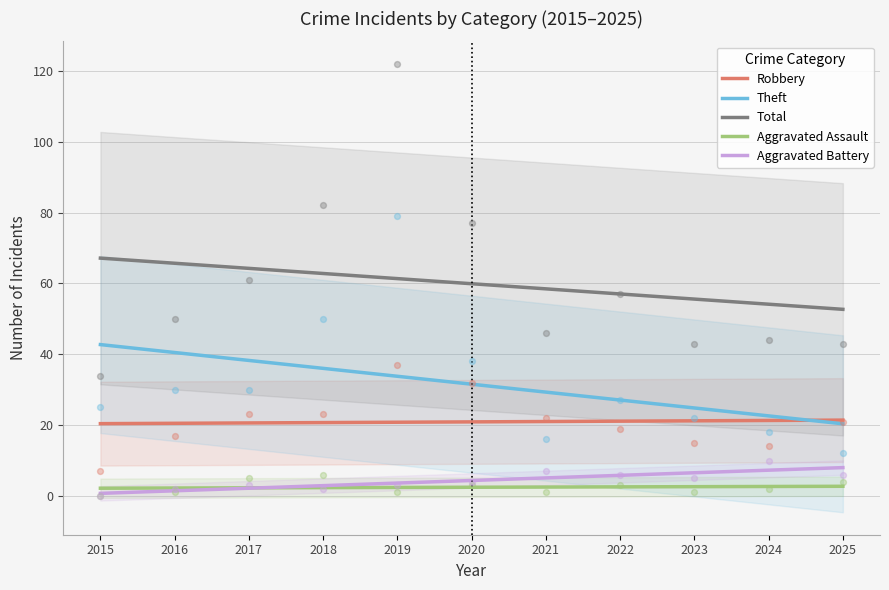

Which series reaches the maximum Y coordinate?

Total